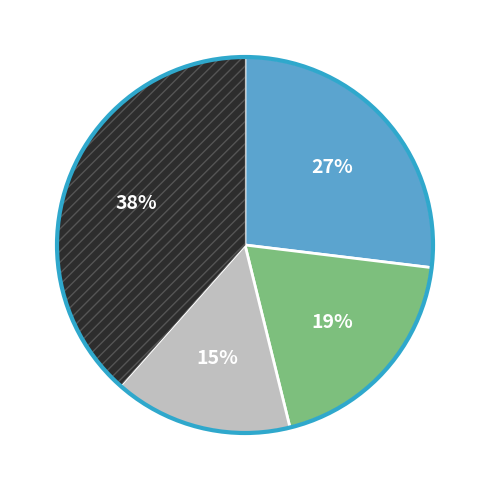

Does any single category account for the majority?

No